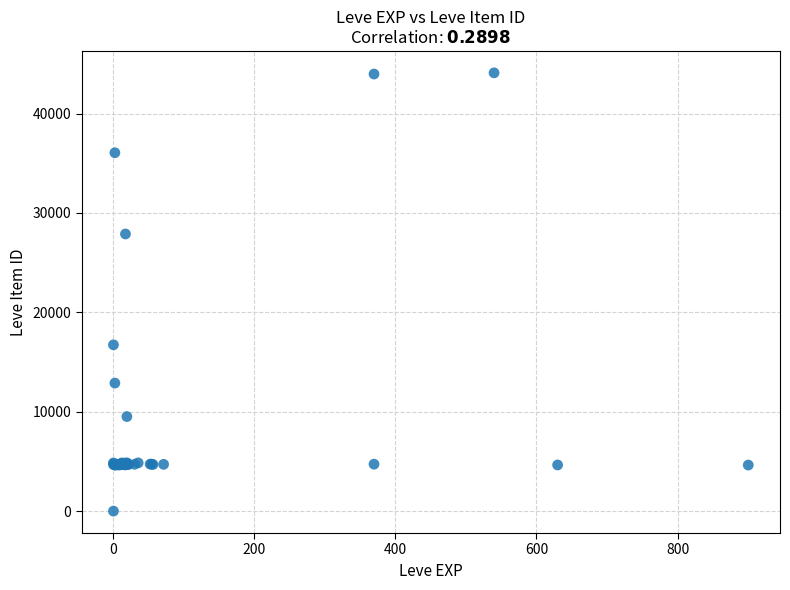

What Y value in the scatter plot is closest to 22050?

16734